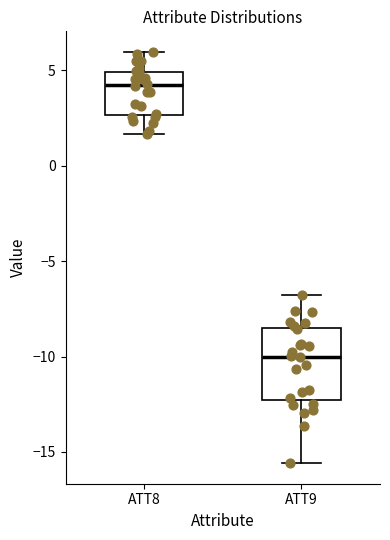

Reading left to right, read every box against the y-axis: the position of its median line, the range the box covers, and the ends of its whiskers. The values are not printed on the chart, so give them approximately, as read against the axis.

ATT8: median 4.0, box 2.5 to 5.0, whiskers 1.5 to 6.0
ATT9: median -10.0, box -12.5 to -8.5, whiskers -15.5 to -7.0